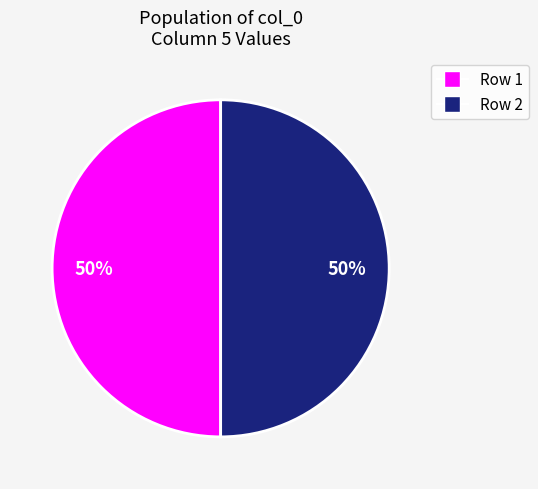

To the nearest percent, what is the average slice percentage?

50%